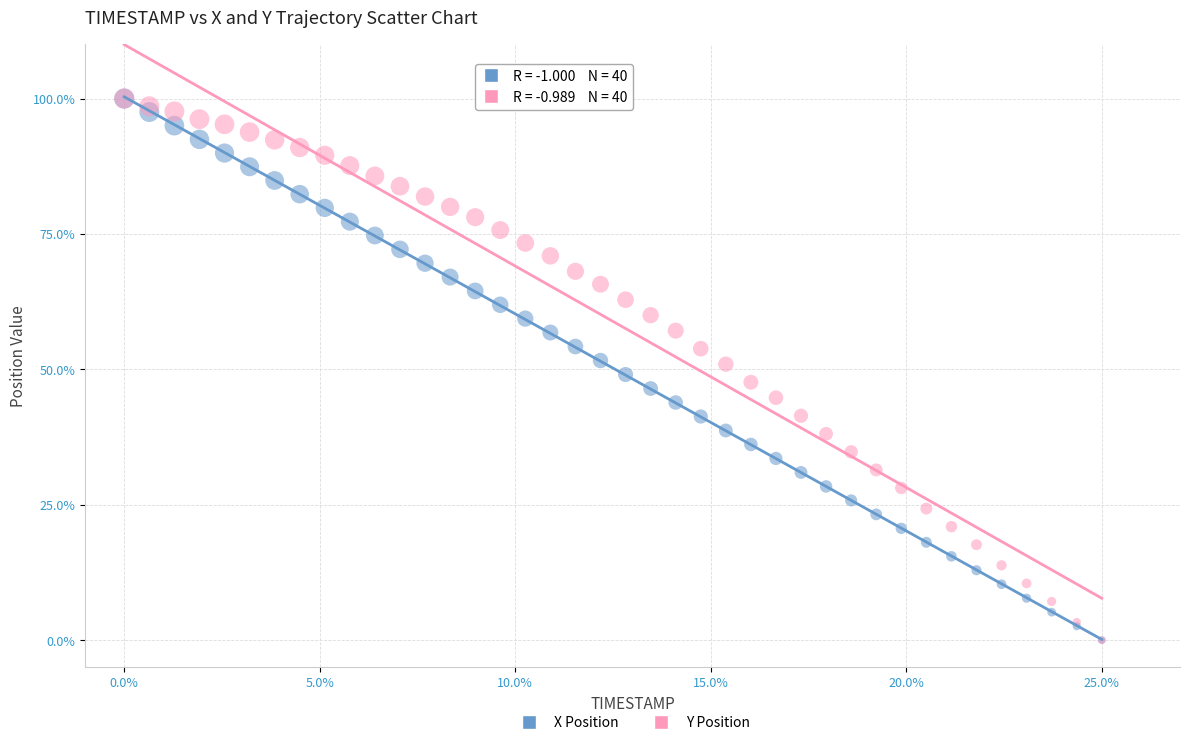

What are all the series names shown in the legend?

X Position, Y Position